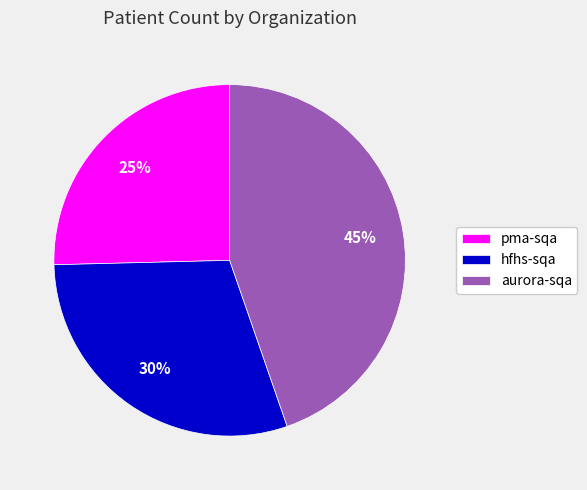

Which category has the biggest portion of the pie?

aurora-sqa